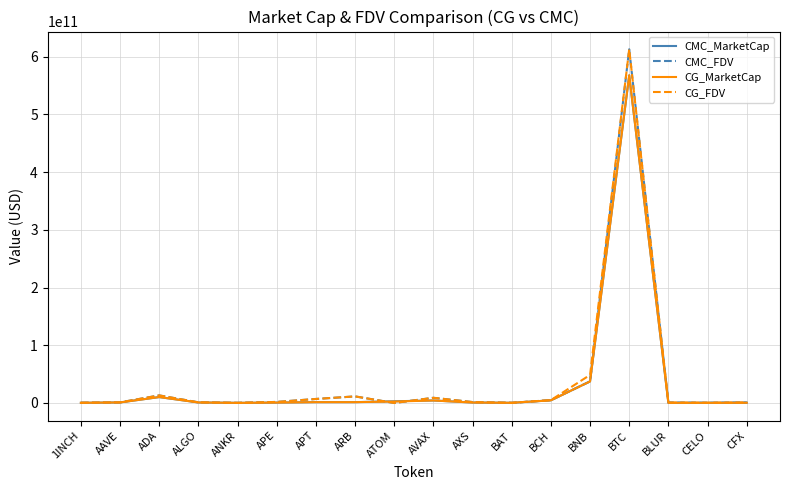

True or false: CG_MarketCap has a value of 196969538.0 at ANKR.

True